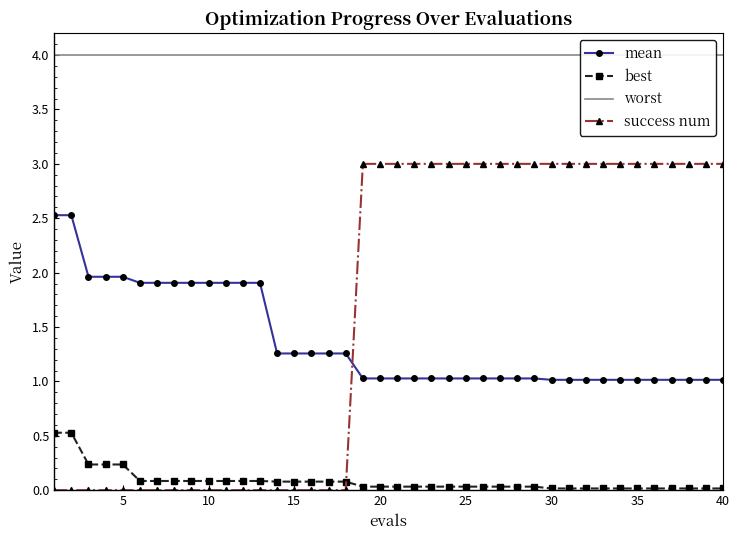

True or false: mean and success num intersect in this chart.

True